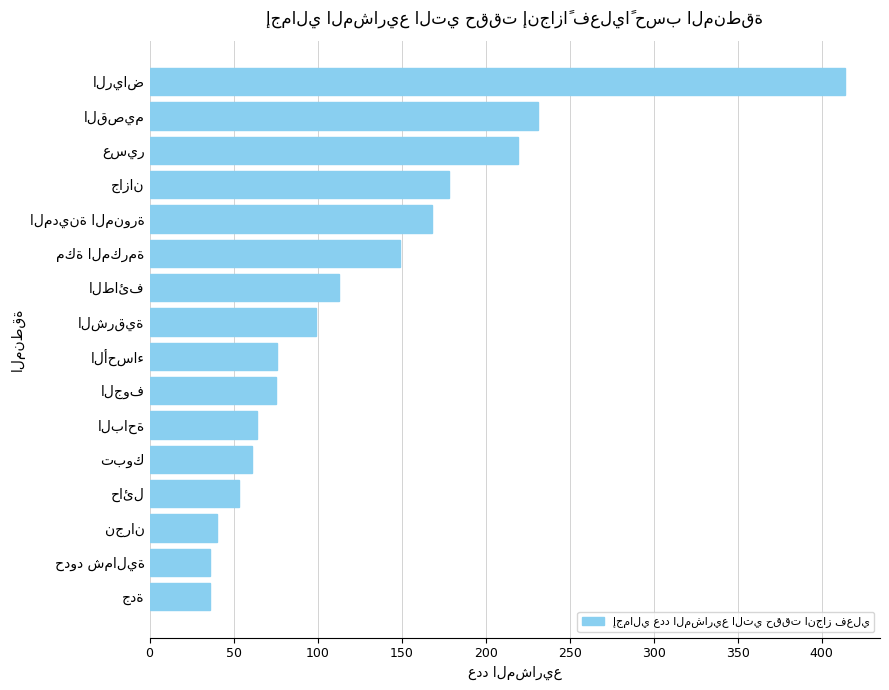

What is the difference between the maximum and minimum values?

378